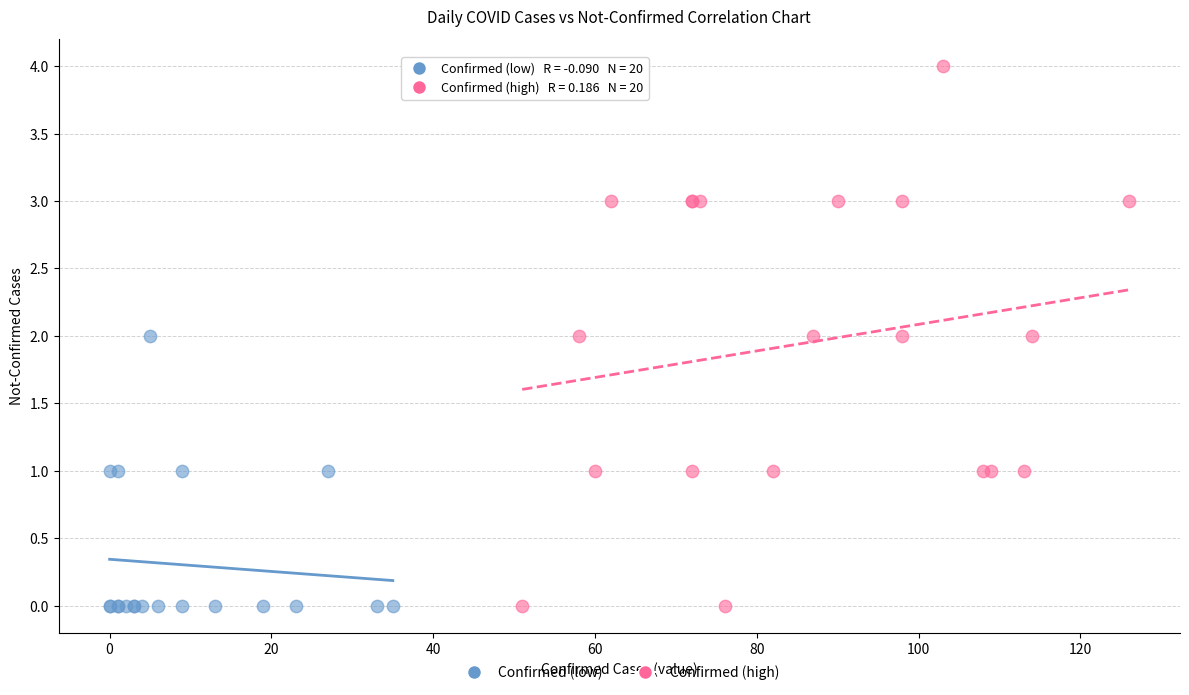

Which series has the largest Y range (max minus min)?

Confirmed (high)